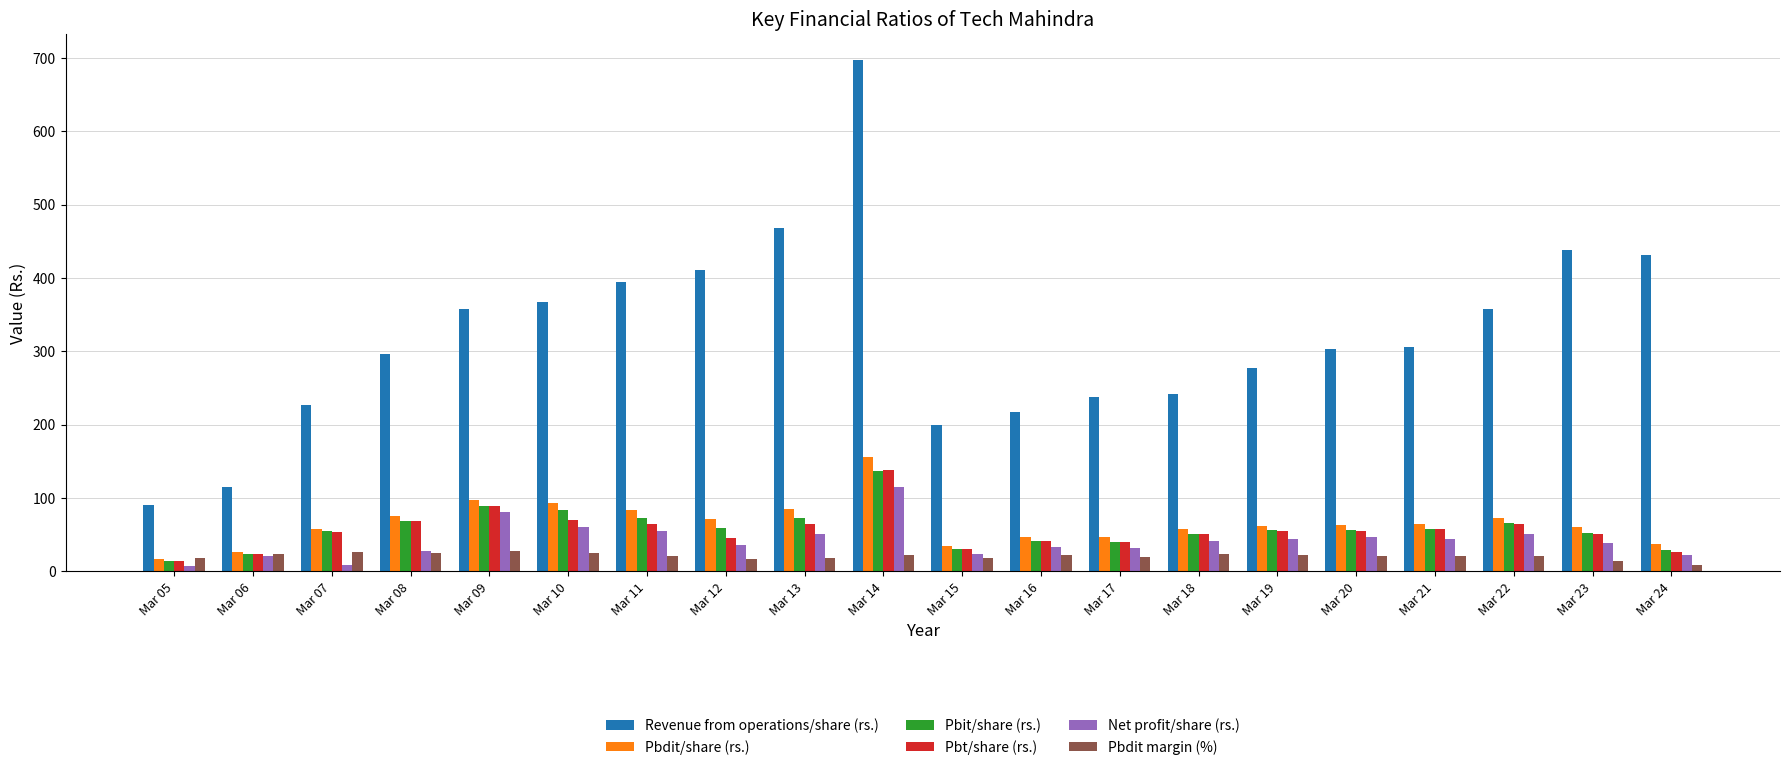

What is the maximum value for Pbdit margin (%)?

27.3